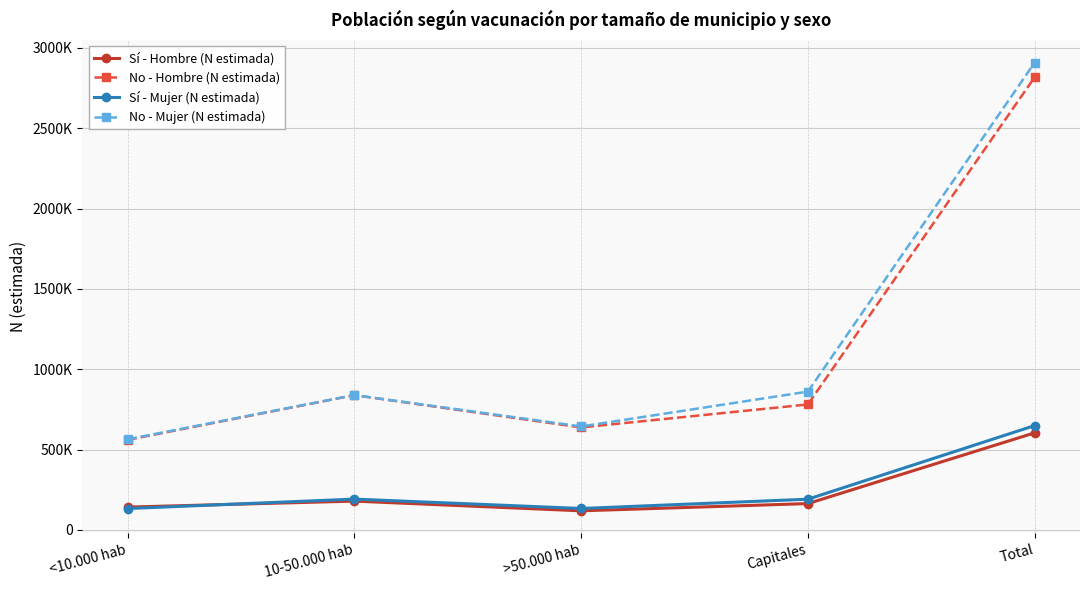

True or false: Sí - Mujer (N estimada) has a value of 133037 at <10.000 hab.

True